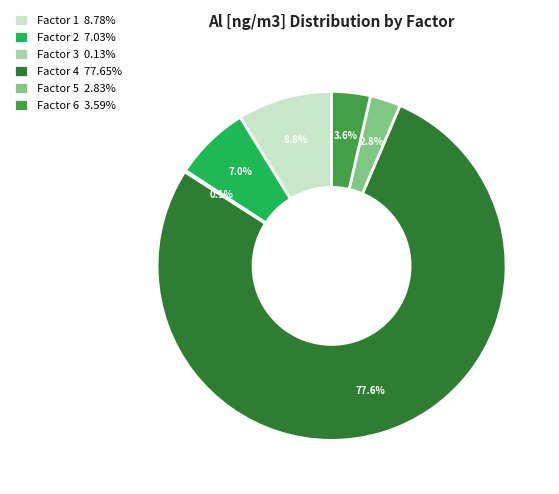

Between Factor 1 and Factor 2, which is larger?

Factor 1